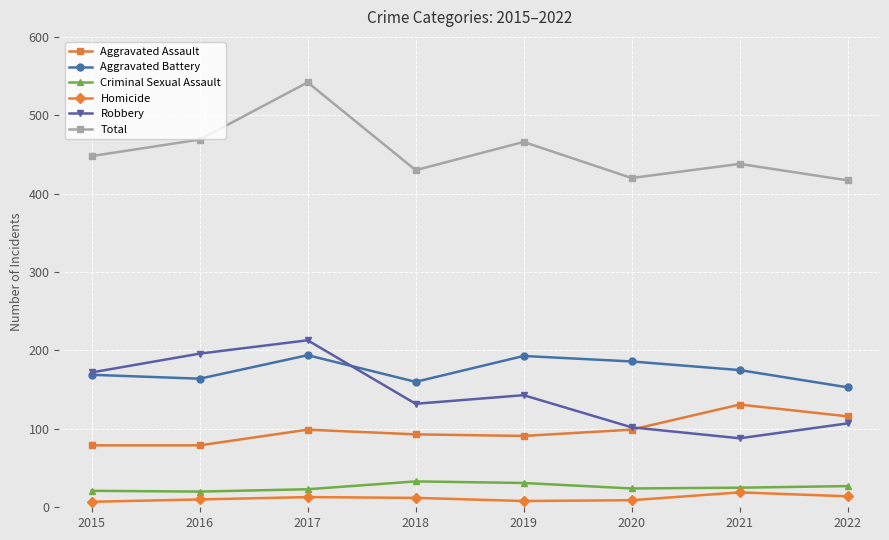

Read the Aggravated Assault value at 2020.

99